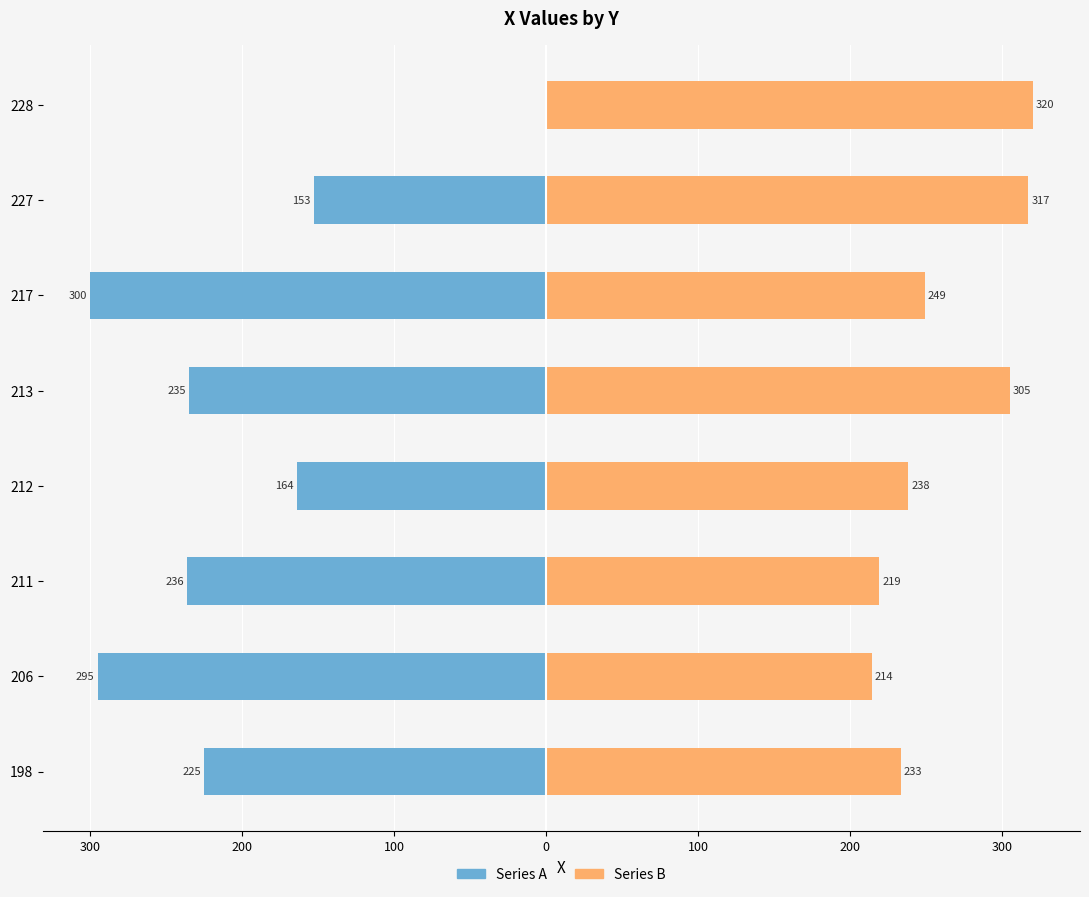

What is the difference between the maximum and minimum values in the Series A series?

300